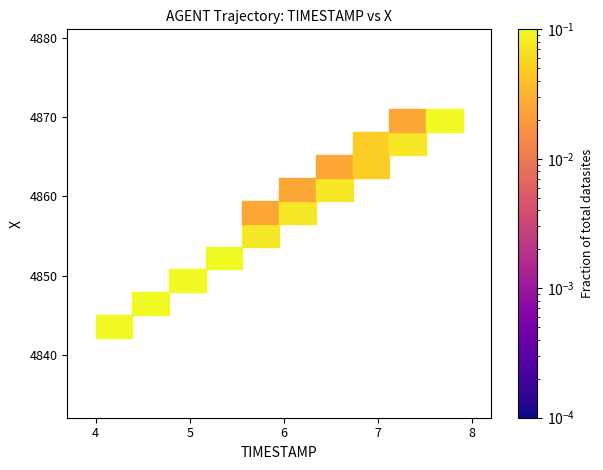

What is the range of Y values (max minus min)?

29.0